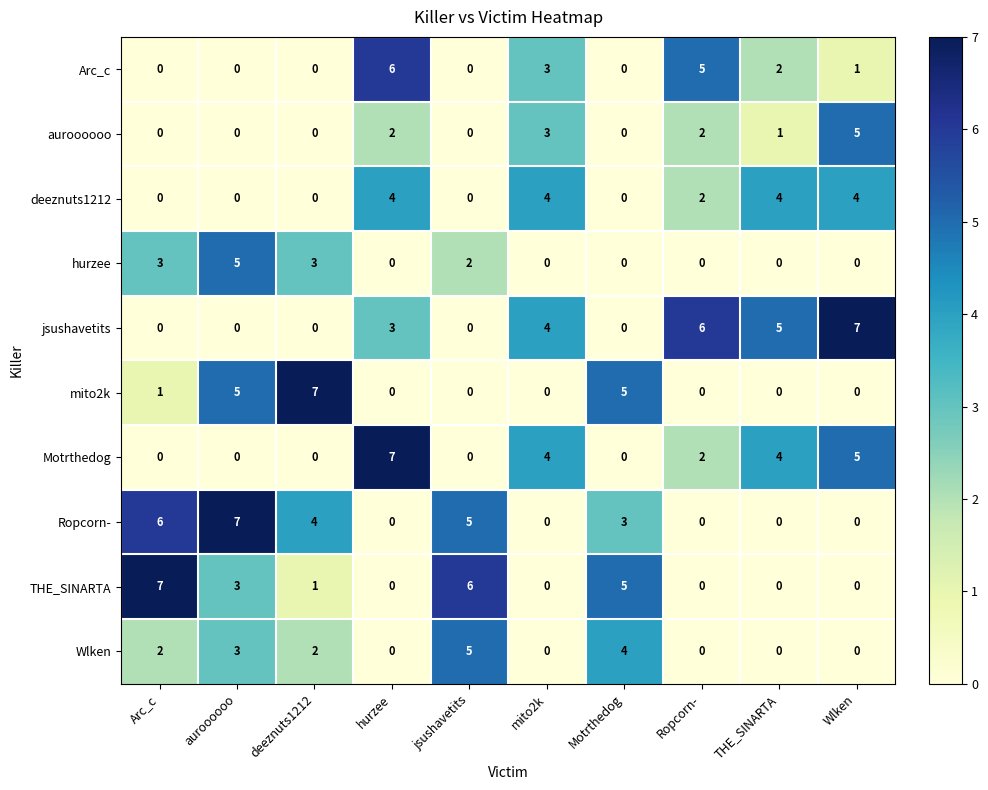

What is the sum of all Wlken values?

16